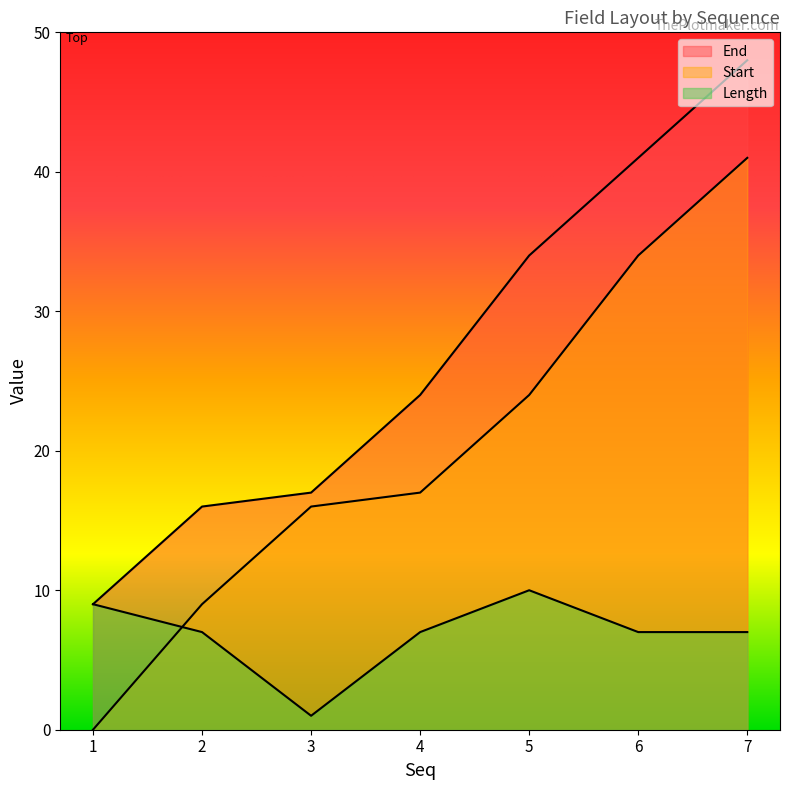

What is the total value across all series at 3?

34